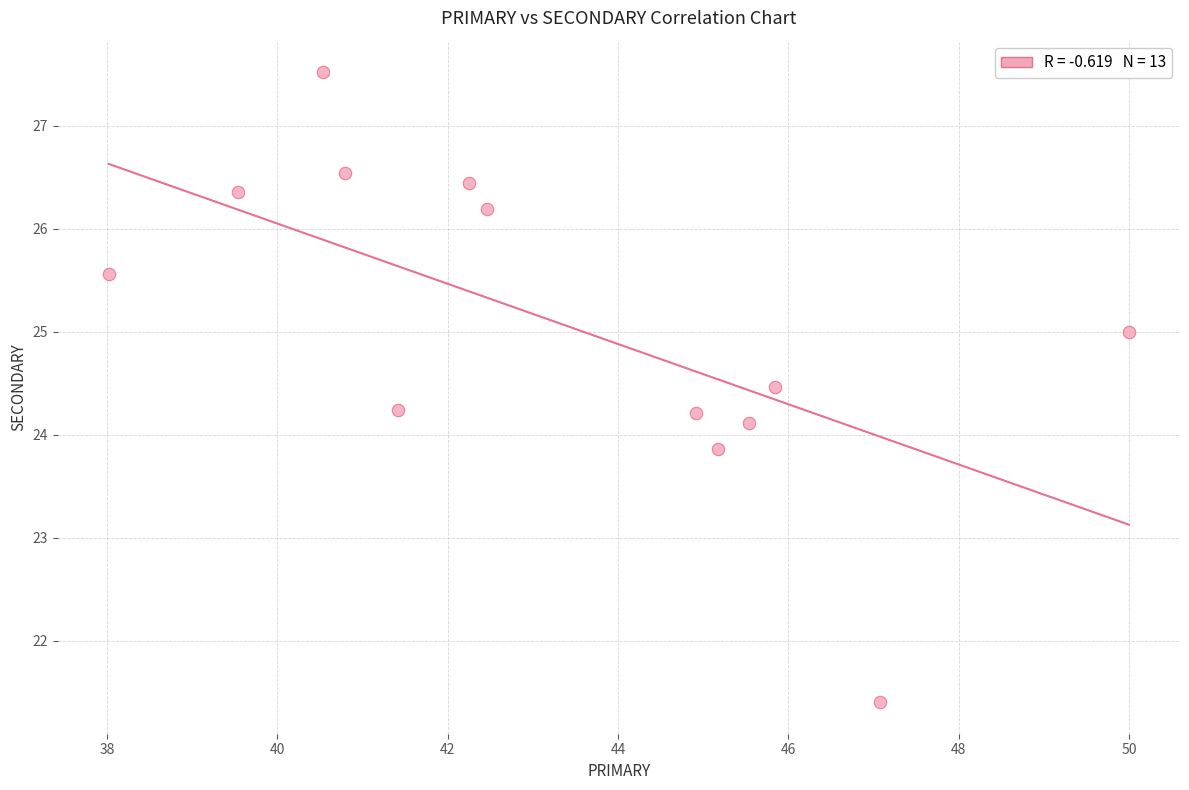

What is the range of X values (max minus min)?

12.0